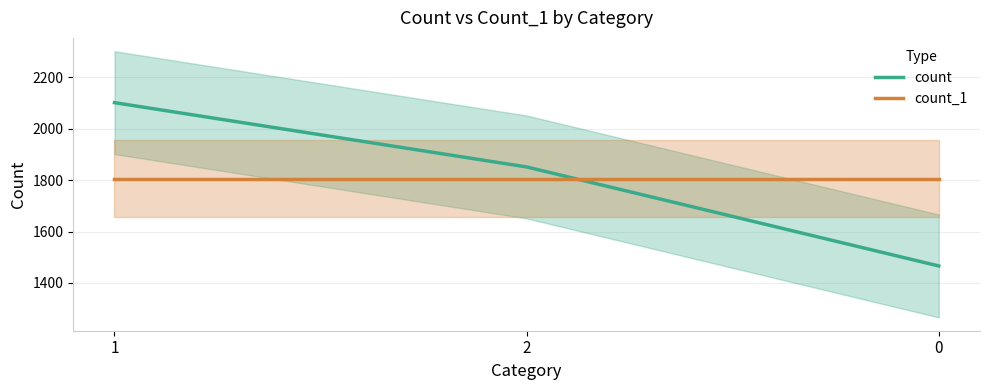

What are all the series names shown in the legend?

count, count_1